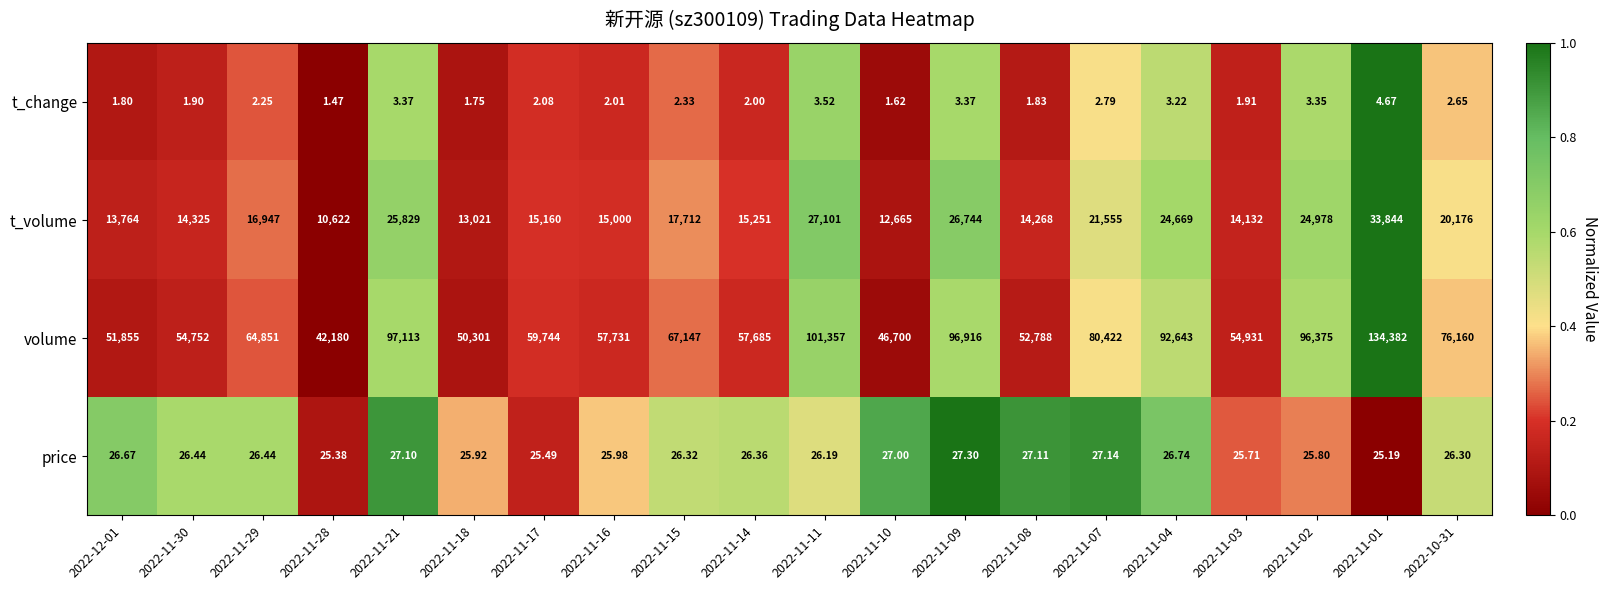

Rank the series by their maximum value, from lowest to highest.

t_change, price, t_volume, volume